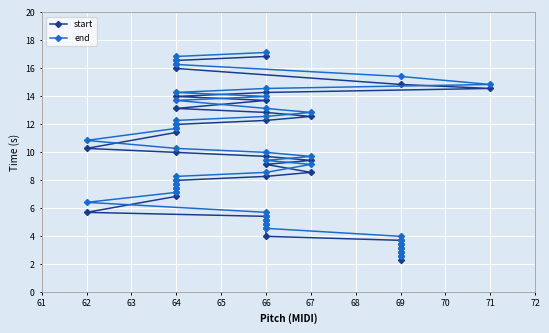

How many lines are shown in the chart?

2